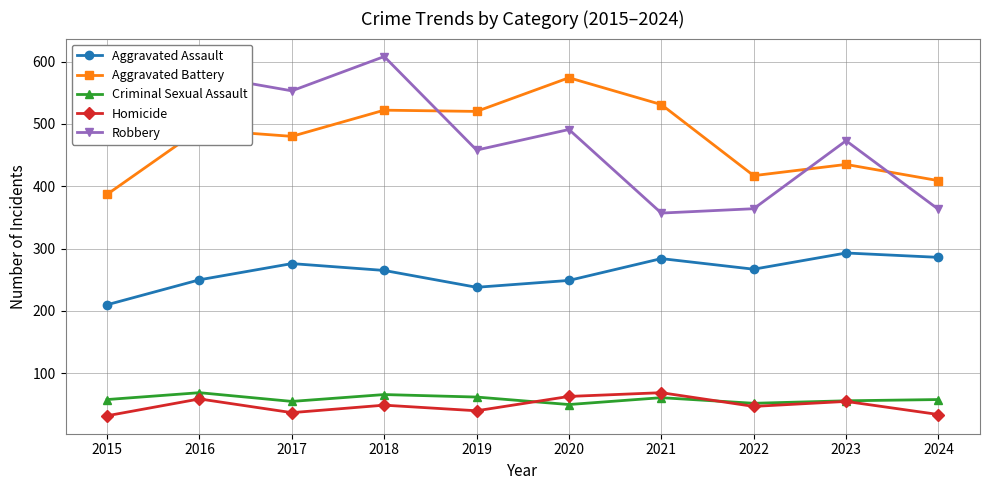

What is the average value of the Robbery series?

477